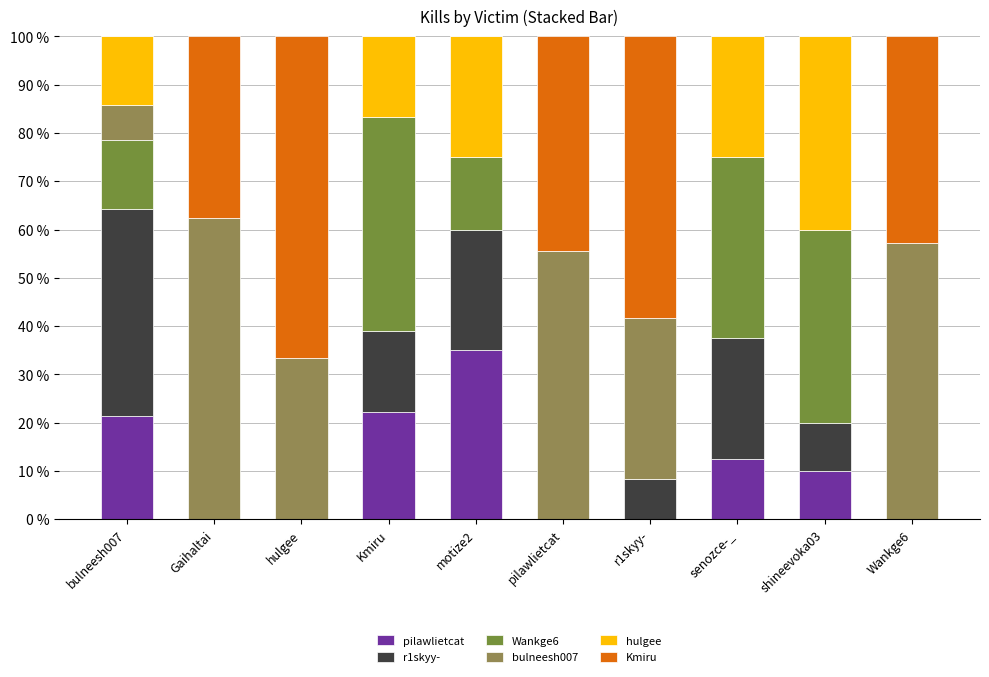

How many distinct data groups are displayed?

6